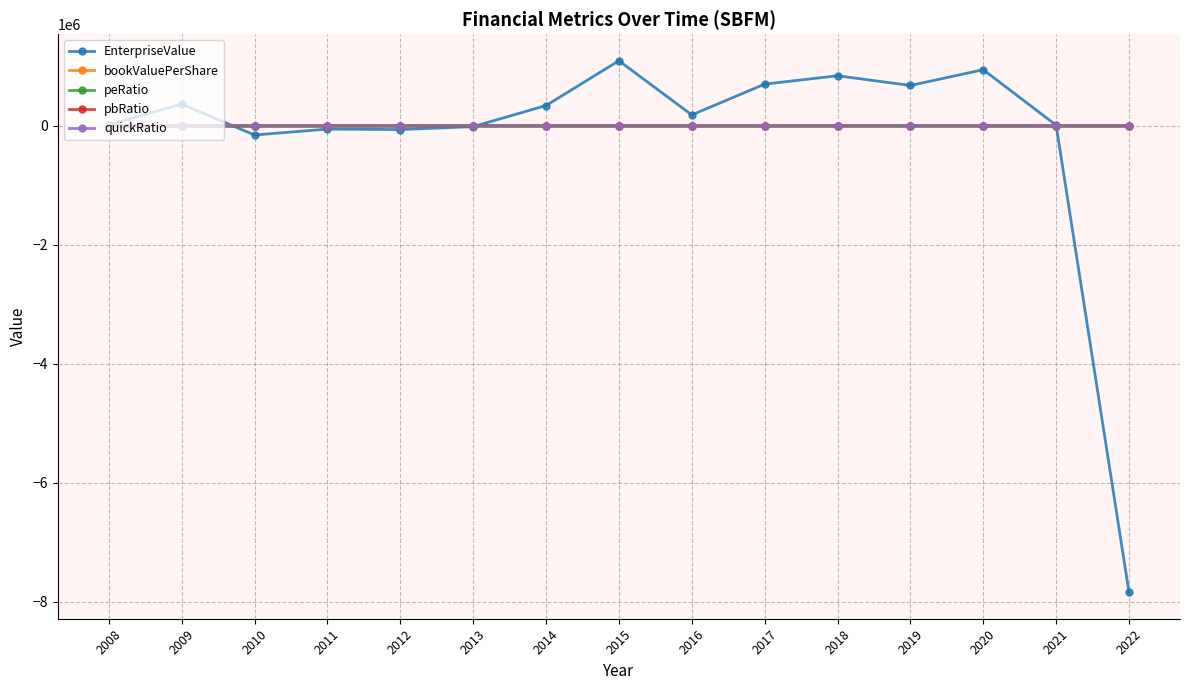

What is the value of the EnterpriseValue point at the 2nd from the left?

361978.0